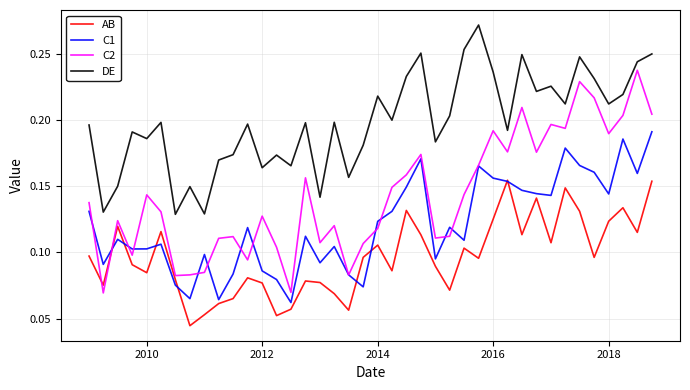

True or false: DE and C2 intersect in this chart.

False